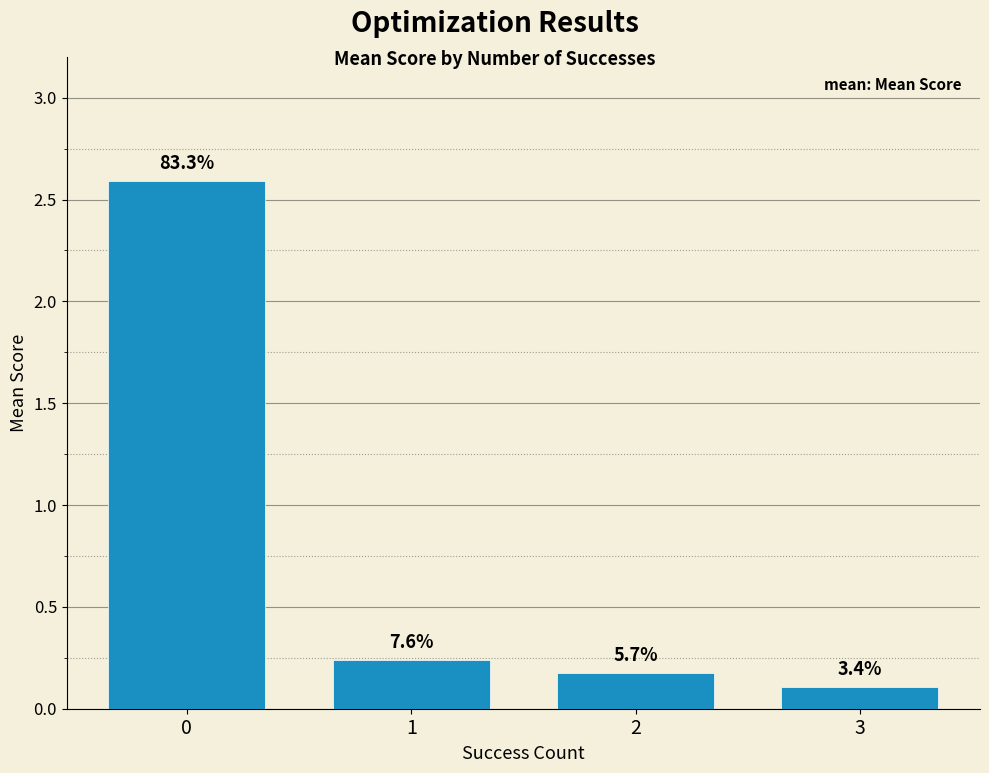

Rank the categories by value from lowest to highest.

3, 2, 1, 0